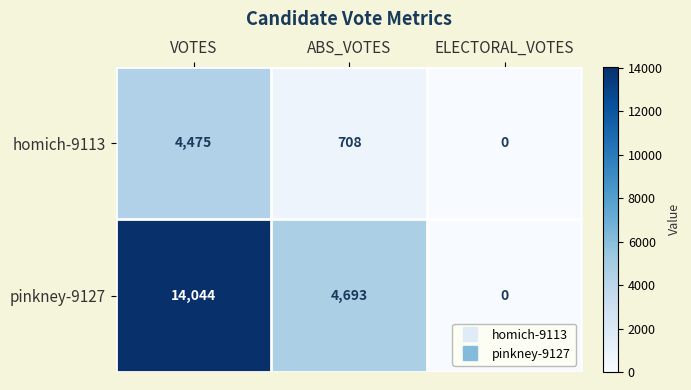

Reading right to left, what are all the values shown in this chart?

homich-9113: ELECTORAL_VOTES=0	ABS_VOTES=708	VOTES=4475
pinkney-9127: ELECTORAL_VOTES=0	ABS_VOTES=4693	VOTES=14044